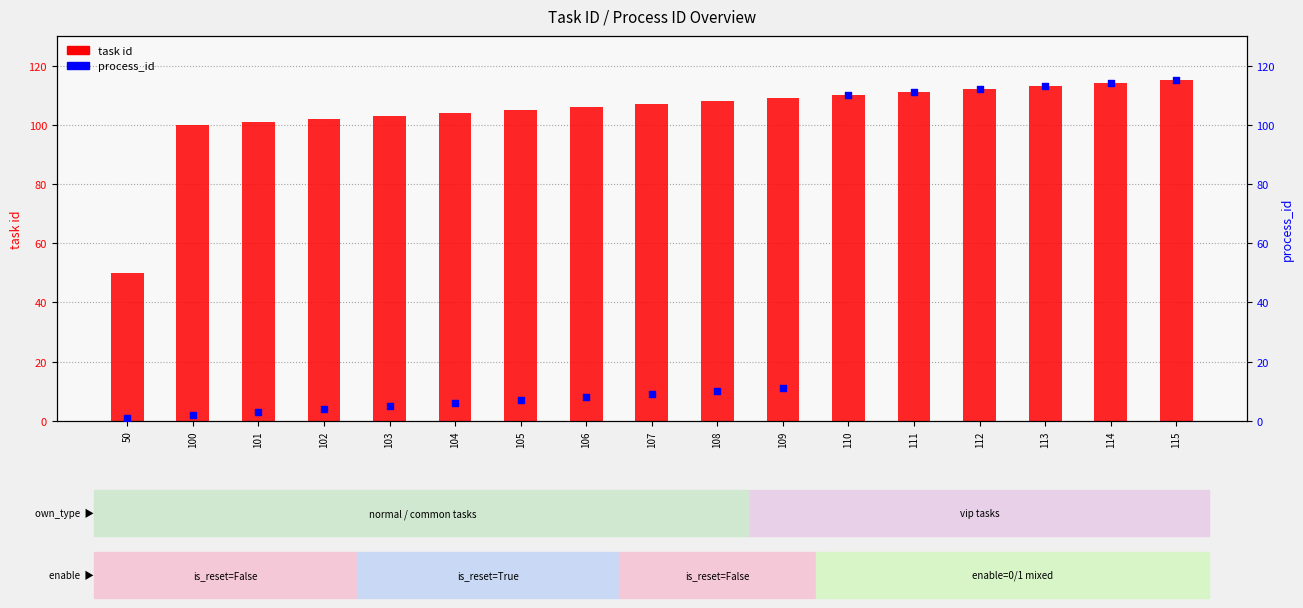

What is the total value across all series at 111?

222